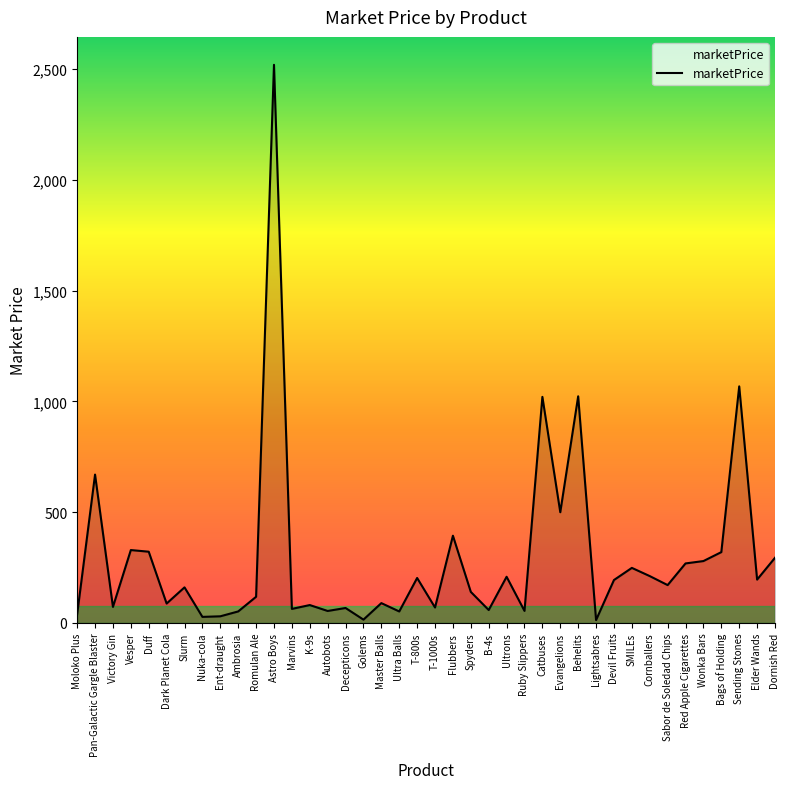

What is the greatest value displayed?

2520.2